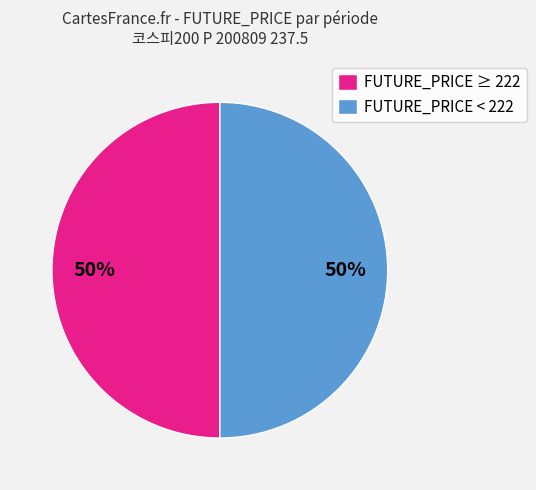

Is it true that FUTURE_PRICE < 222 is 64% of the pie?

False